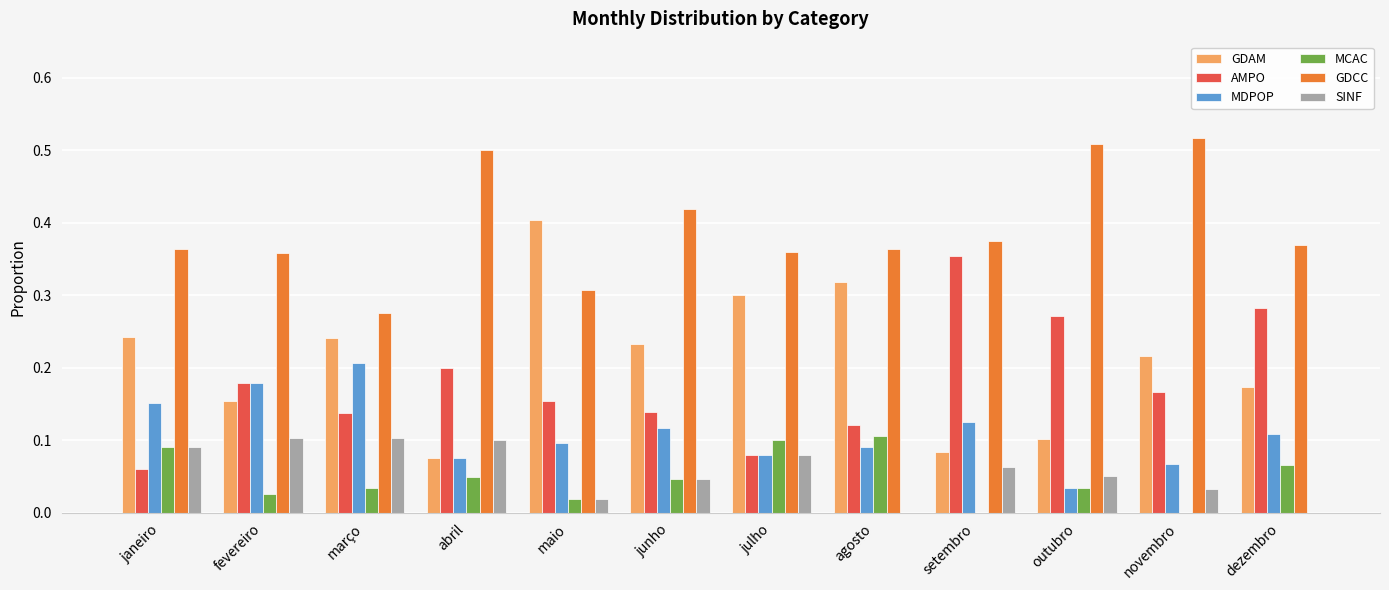

The value of MCAC at março is 0.0. True or false?

True